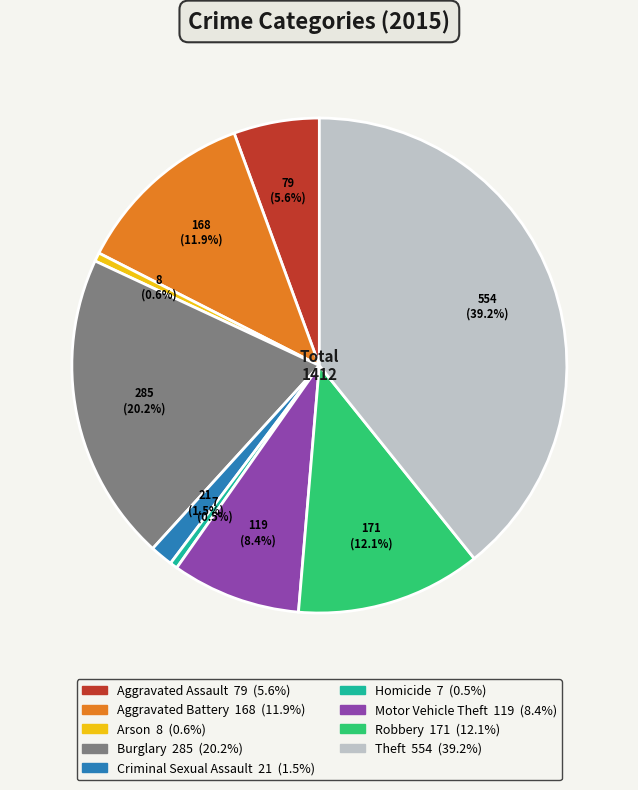

Is it true that Theft is 39% of the pie?

True